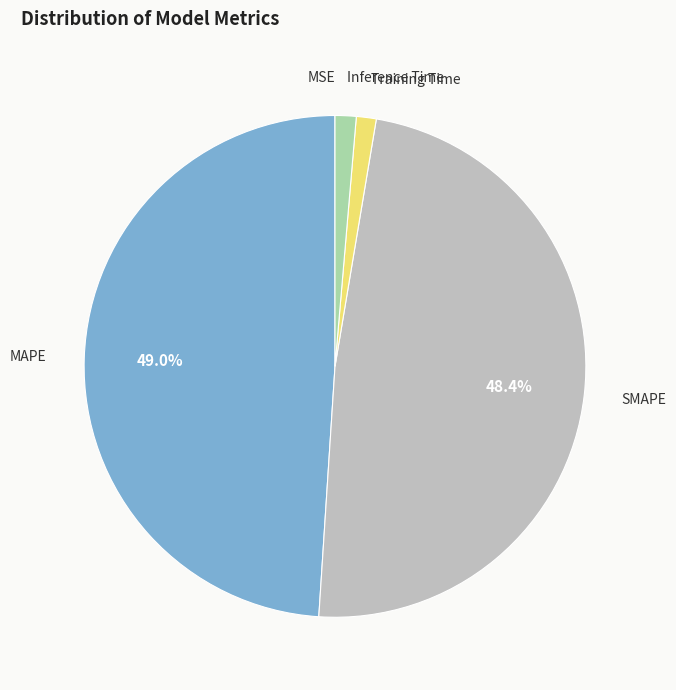

Is it true that MAPE is 55% of the pie?

False